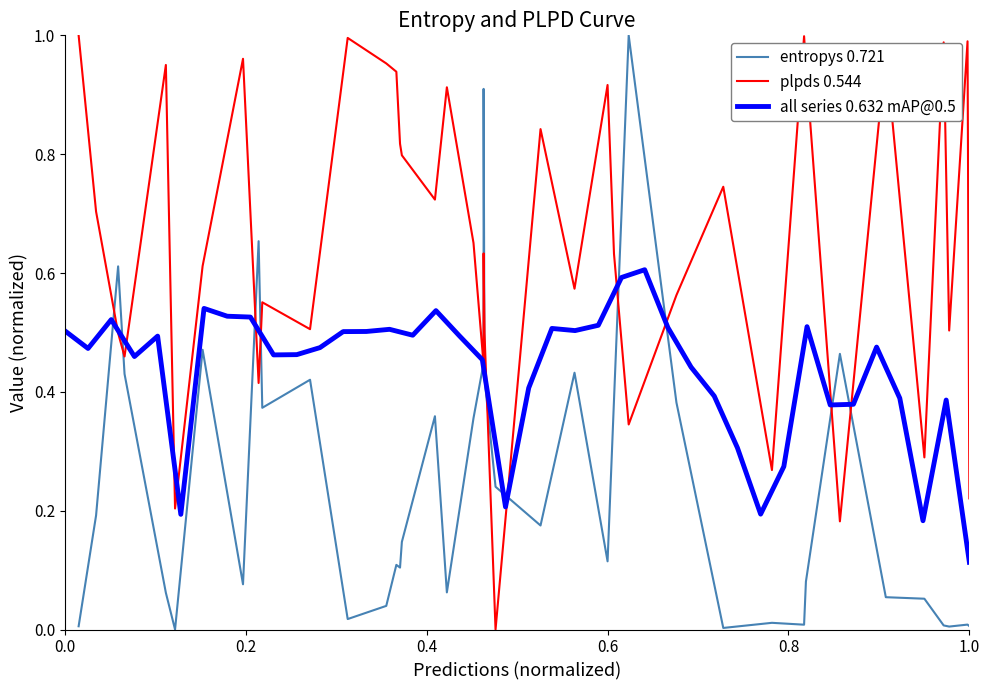

What is the maximum value for all series 0.632 mAP@0.5?

0.6